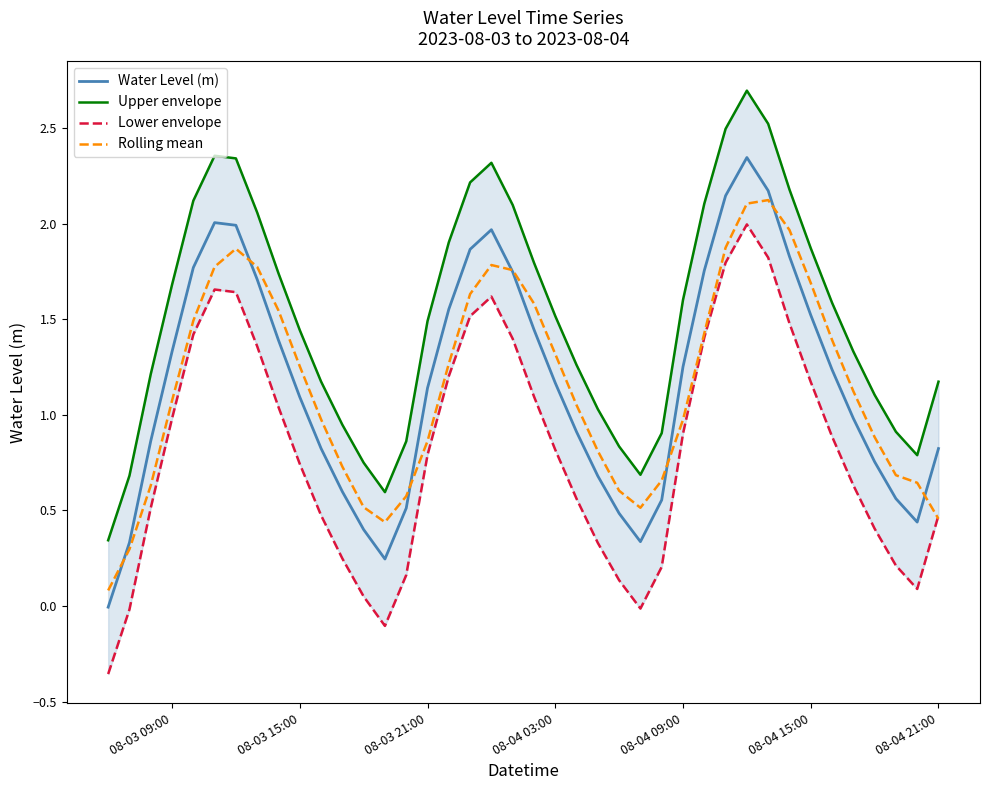

What is the total value across all series at 08-03 21:00?

4.3